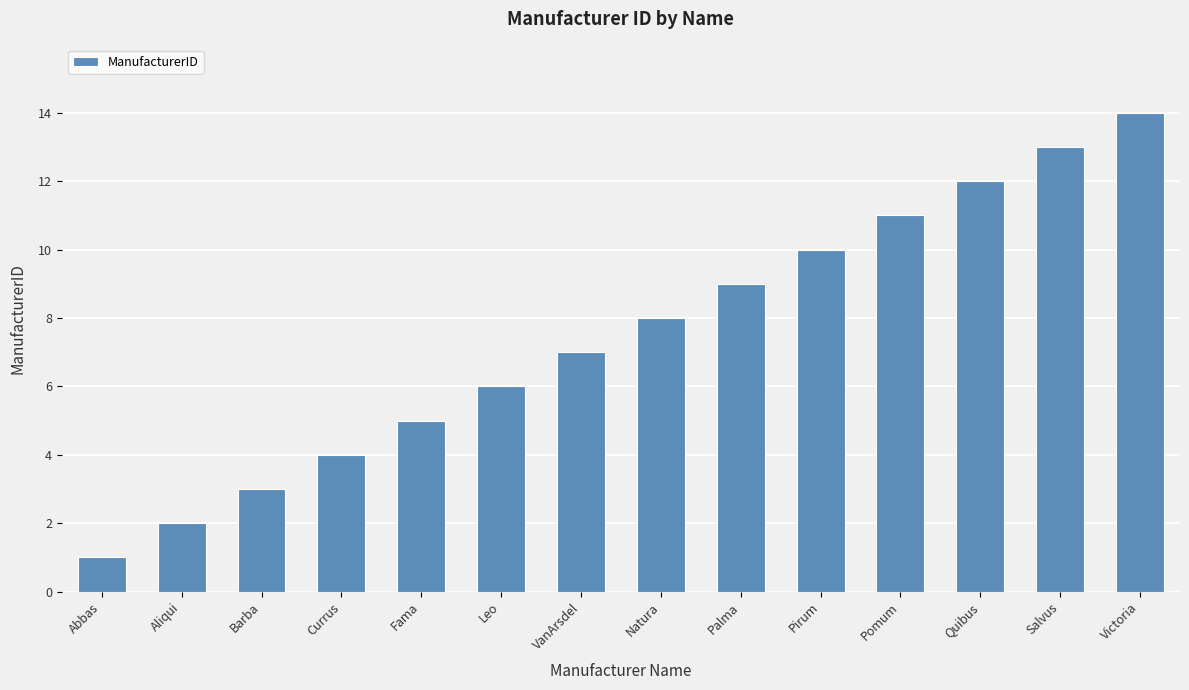

Which label corresponds to the smallest value in the chart?

Abbas